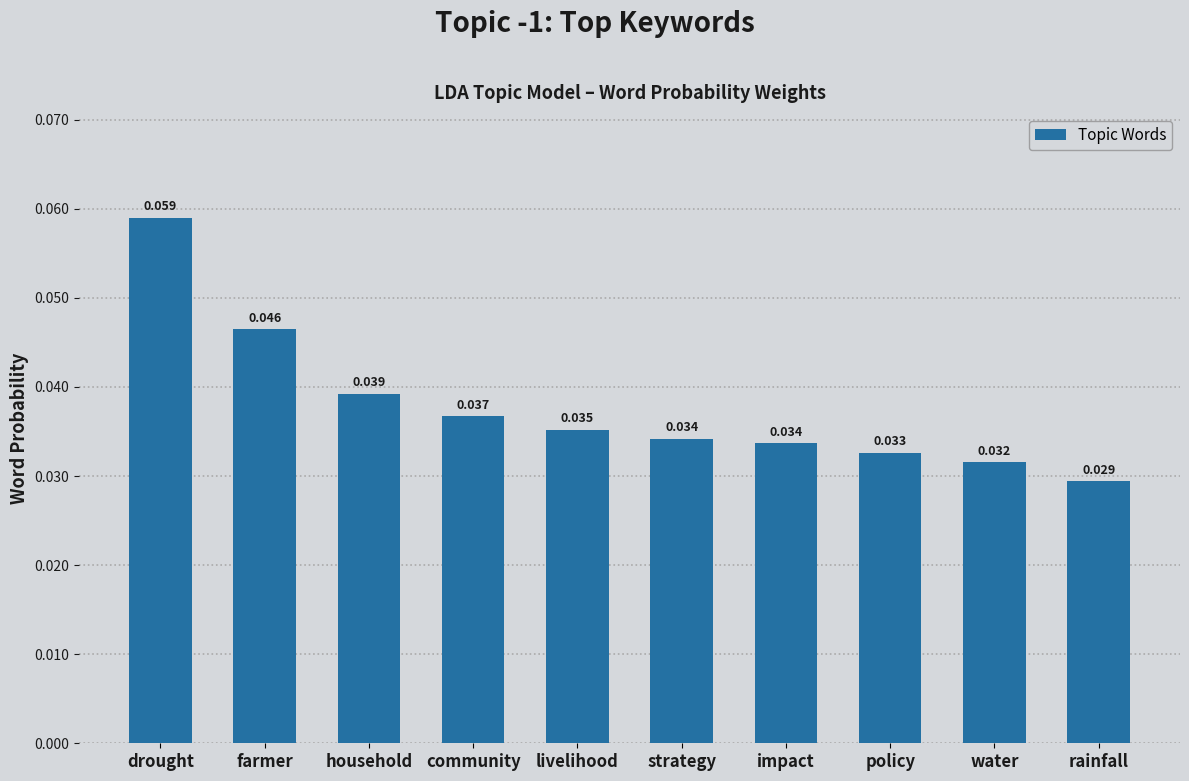

Which category has the highest value across all series?

drought